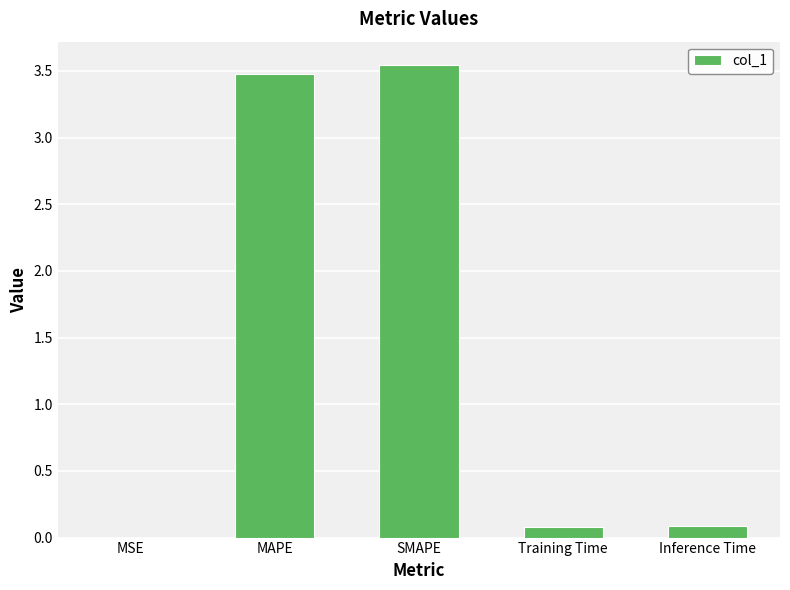

Are the bars horizontal?

No